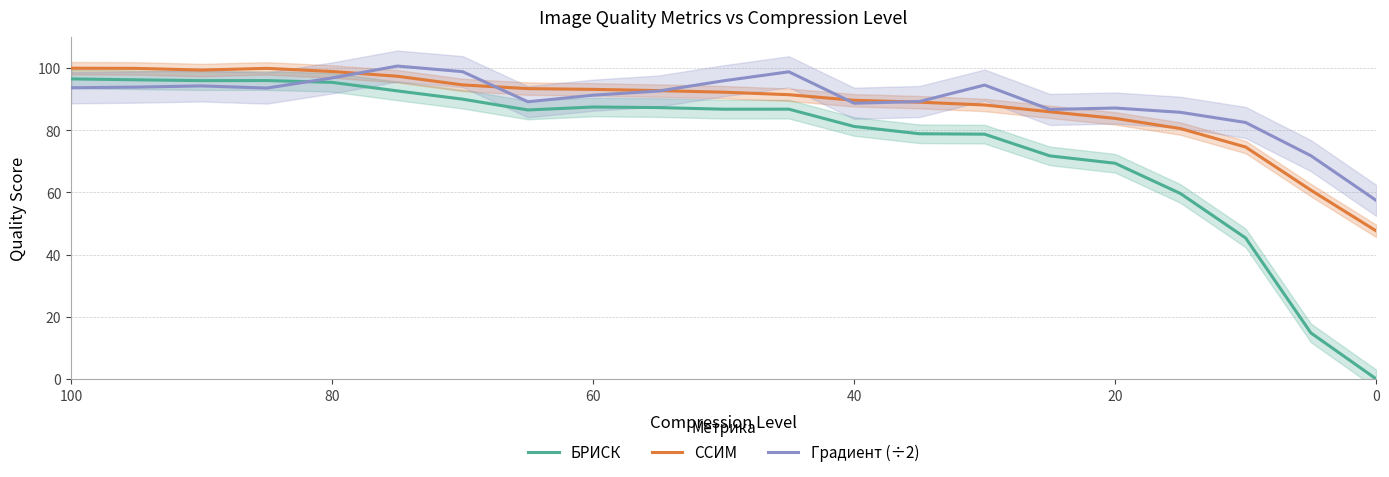

At how many categories does at least one series exceed 15?

21